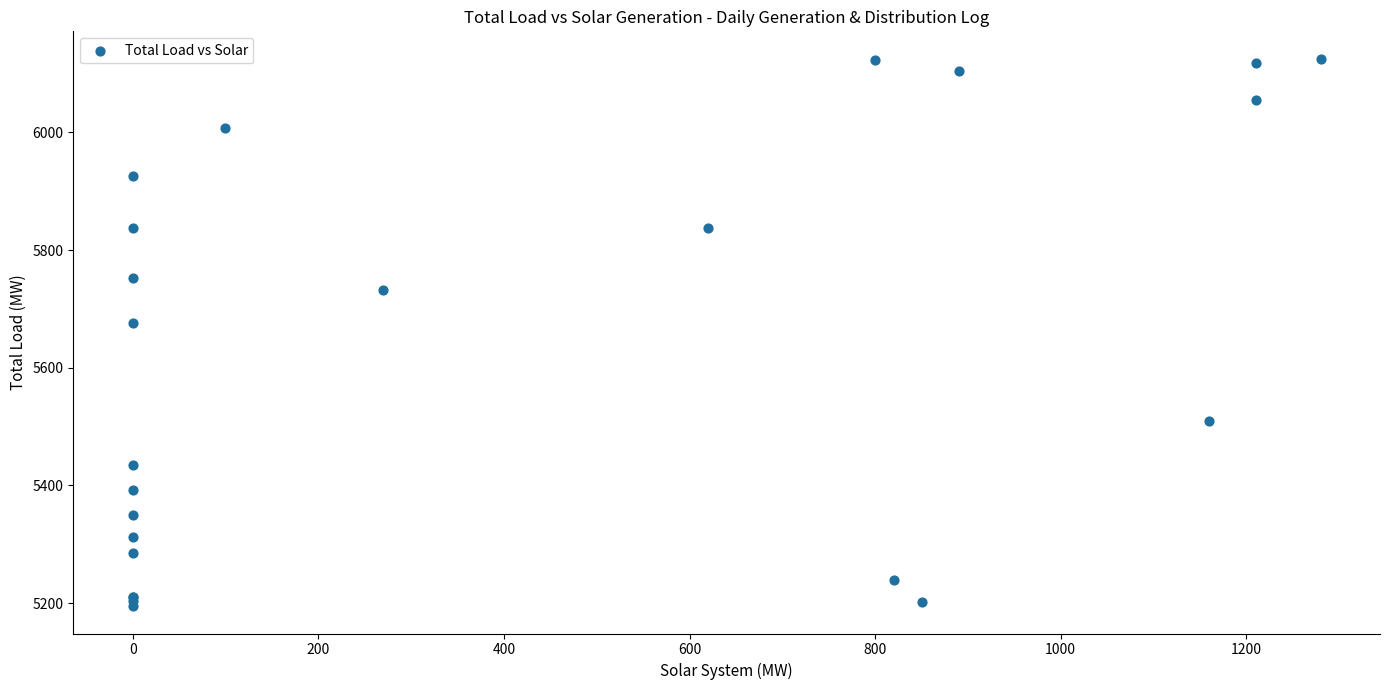

What Y value in the scatter plot is closest to 5660?

5676